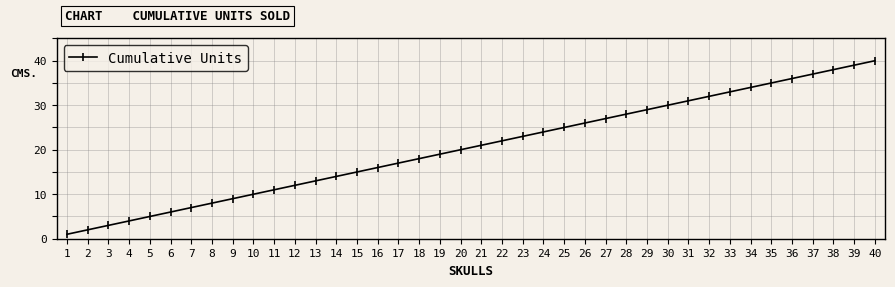

How many data points does each series have?

40